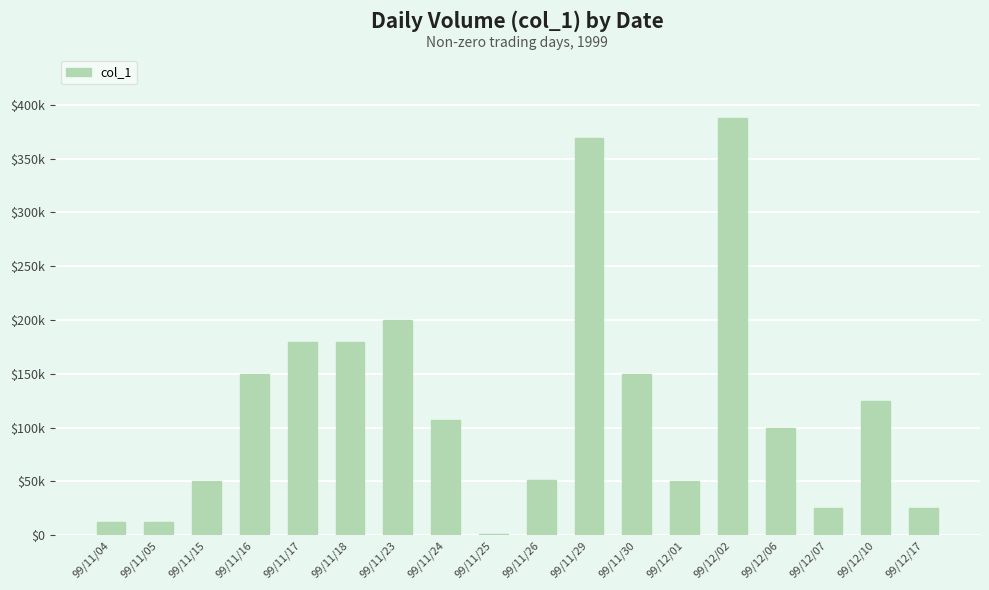

True or false: the data shows 12000 at 99/11/04.

True